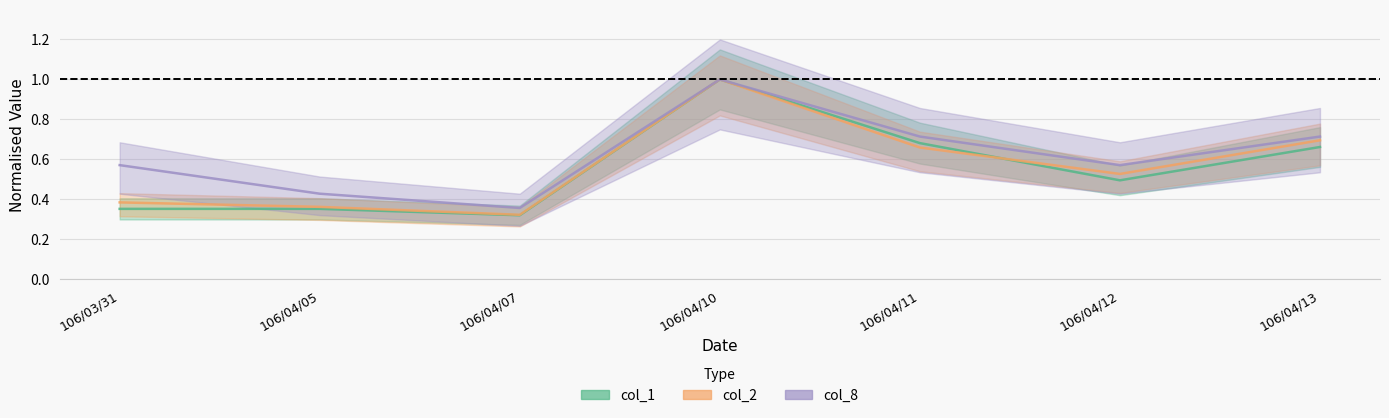

True or false: col_2 has a value of 0.4 at 106/03/31.

True